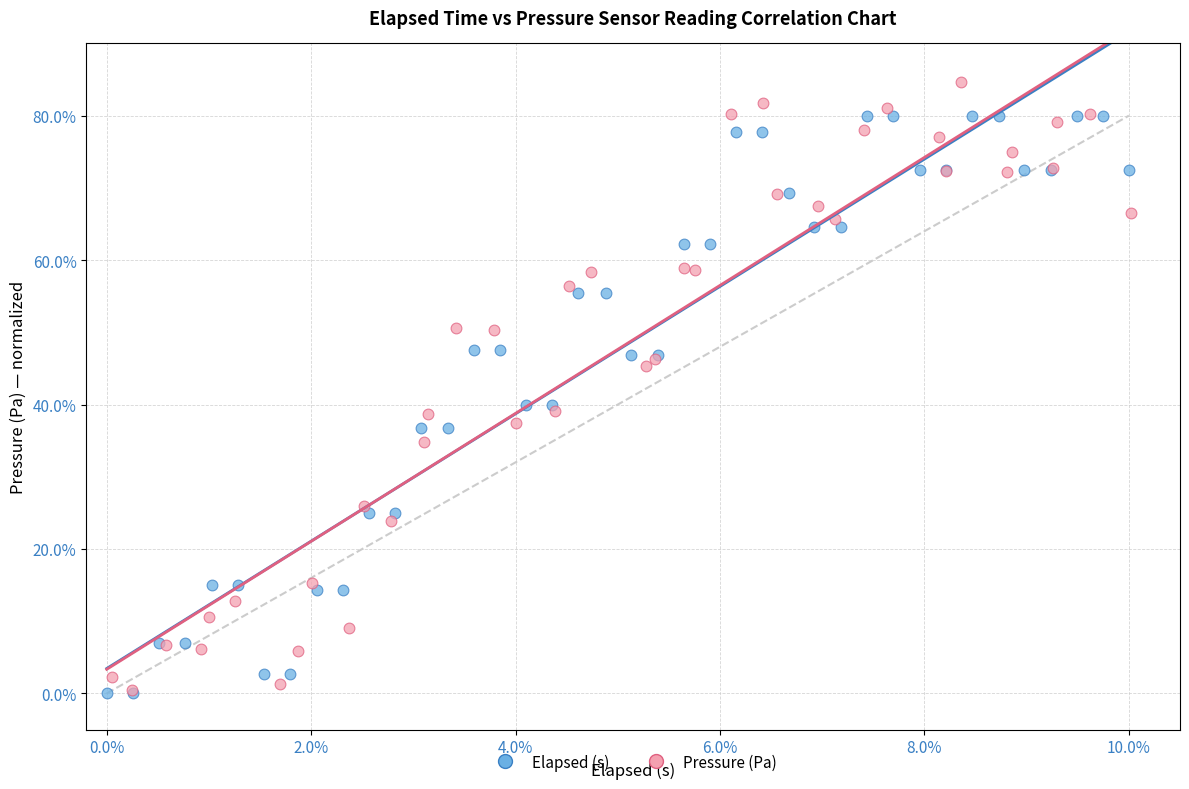

What are all the series names shown in the legend?

Elapsed (s), Pressure (Pa)